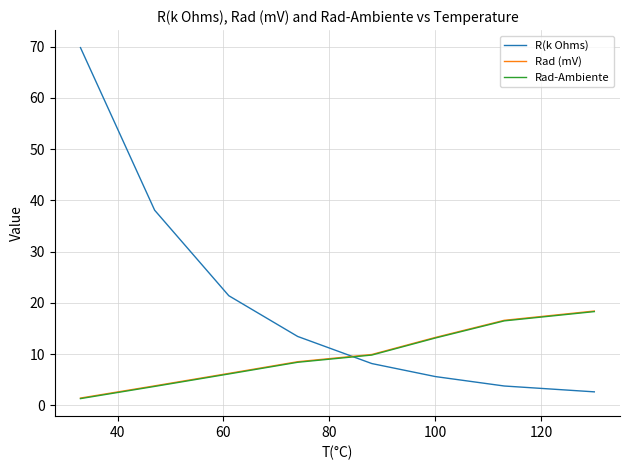

What is the highest value of the Rad-Ambiente series?

18.3